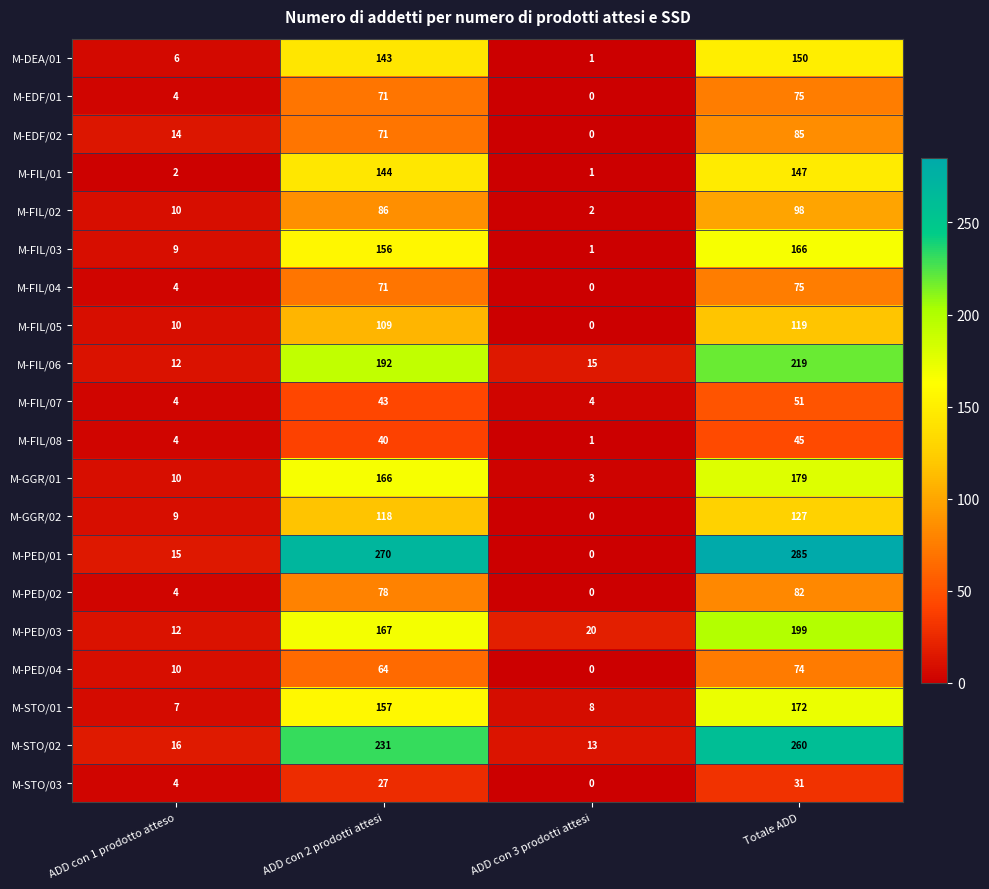

Rank the categories by M-PED/01 value from highest to lowest.

Totale ADD, ADD con 2 prodotti attesi, ADD con 1 prodotto atteso, ADD con 3 prodotti attesi